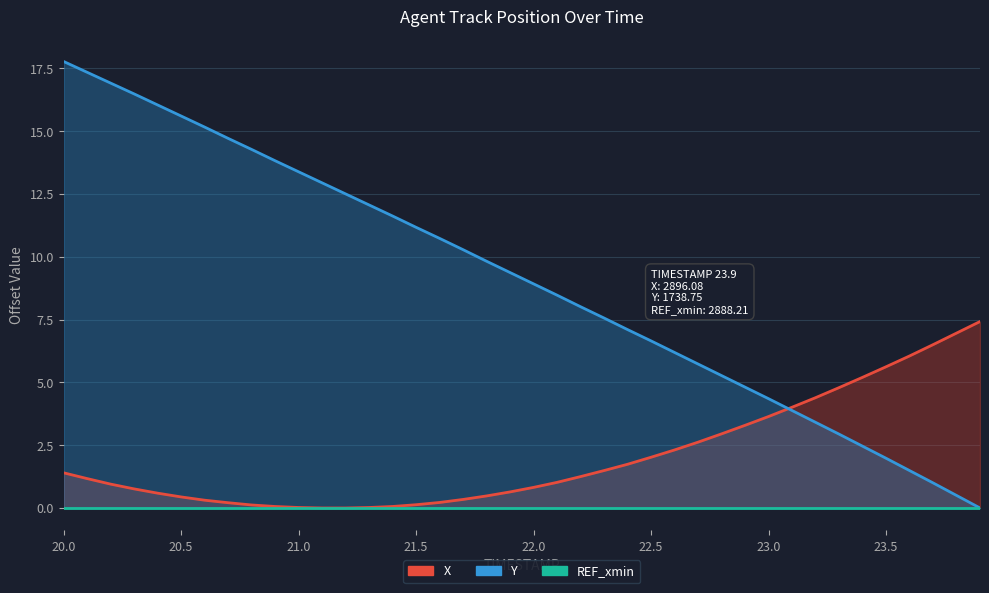

Is it true that X equals 1.5 at 22.3?

True